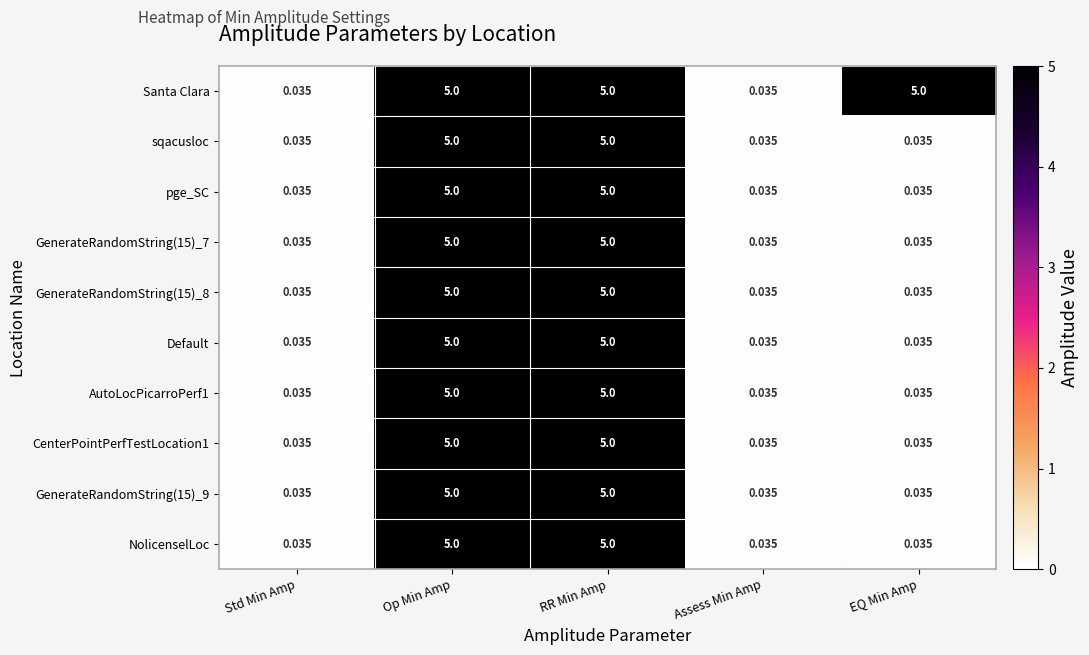

Is the value of GenerateRandomString(15)_9 at RR Min Amp greater than the value of GenerateRandomString(15)_7 at EQ Min Amp?

Yes